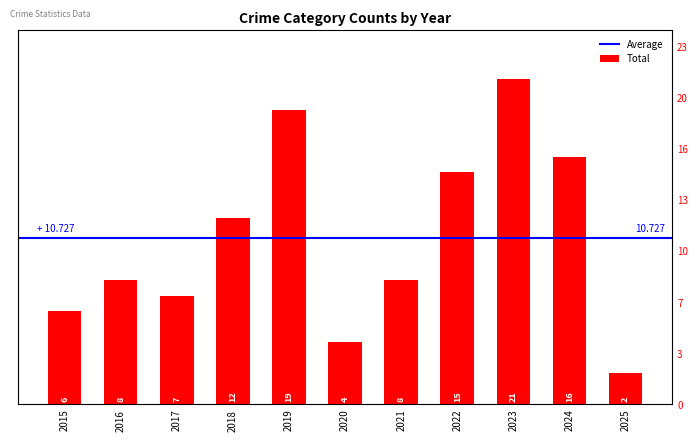

Between 2021 and 2018, which is larger?

2018